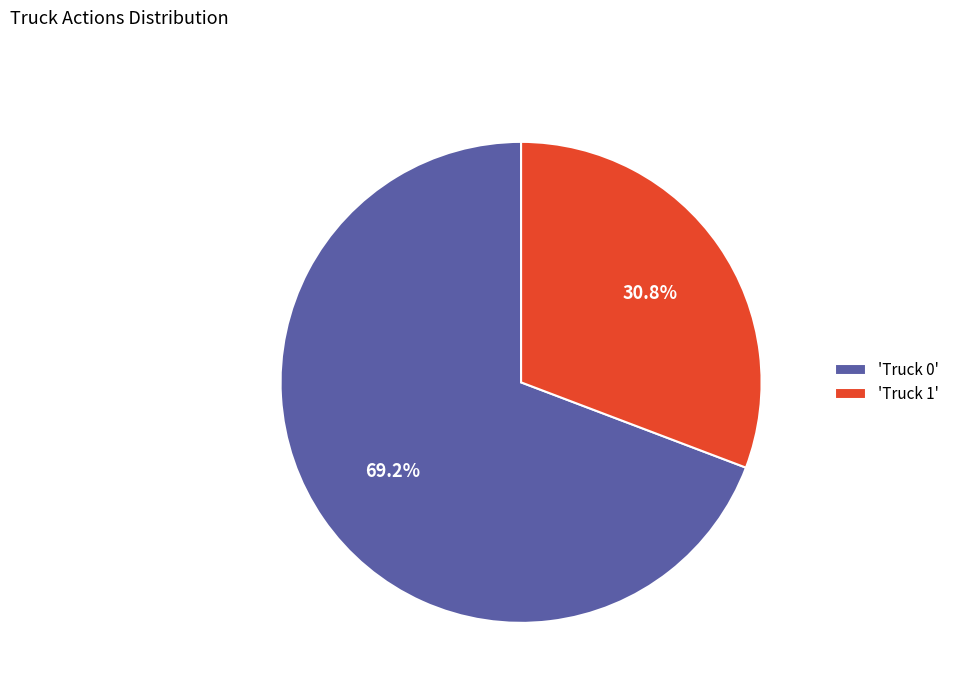

Combined, what portion of the pie is 'Truck 0' and 'Truck 1'?

100.0%